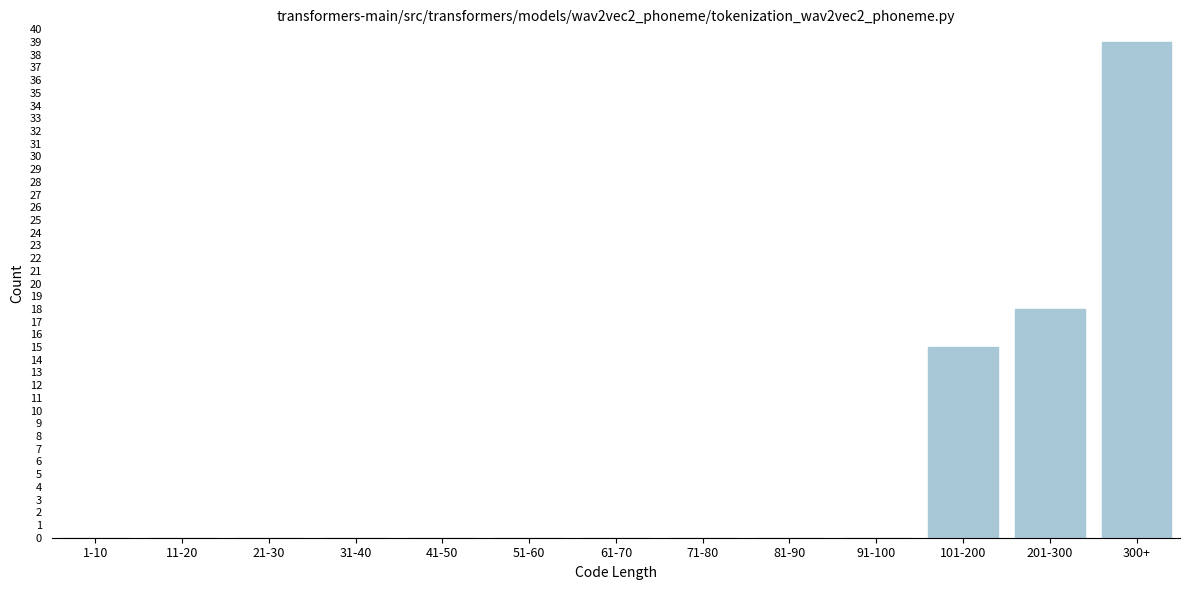

Reading left to right, transcribe all the data shown in this chart.

1-10=0	11-20=0	21-30=0	31-40=0	41-50=0	51-60=0	61-70=0	71-80=0	81-90=0	91-100=0	101-200=15	201-300=18	300+=39